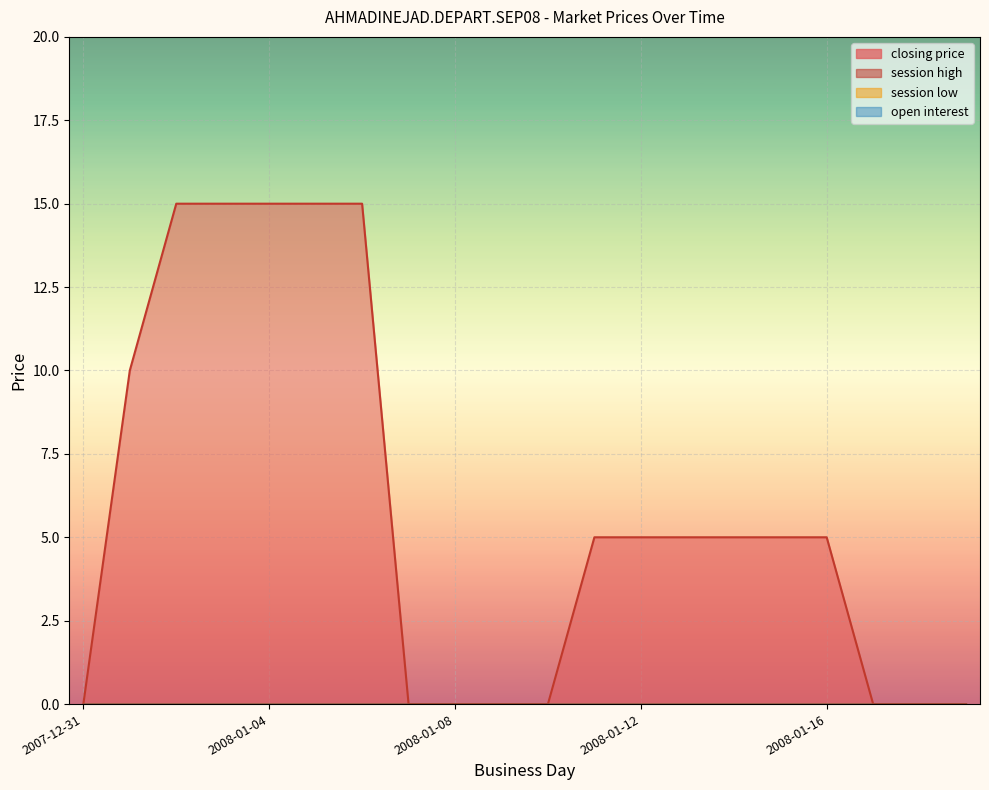

What is the total value across all series at 2008-01-14?

5